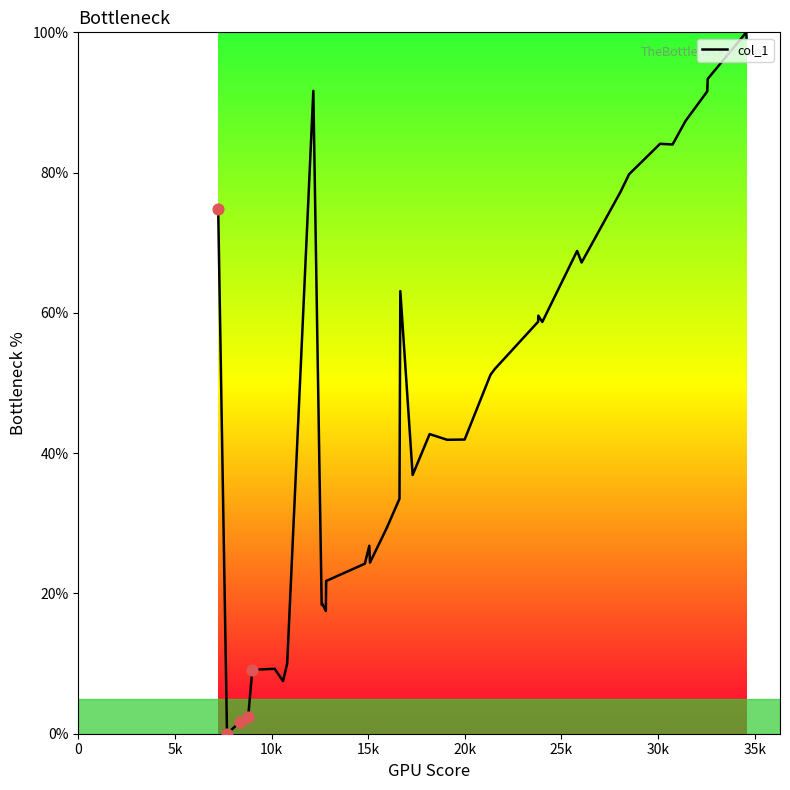

What is the difference between the maximum and minimum values?

100.0